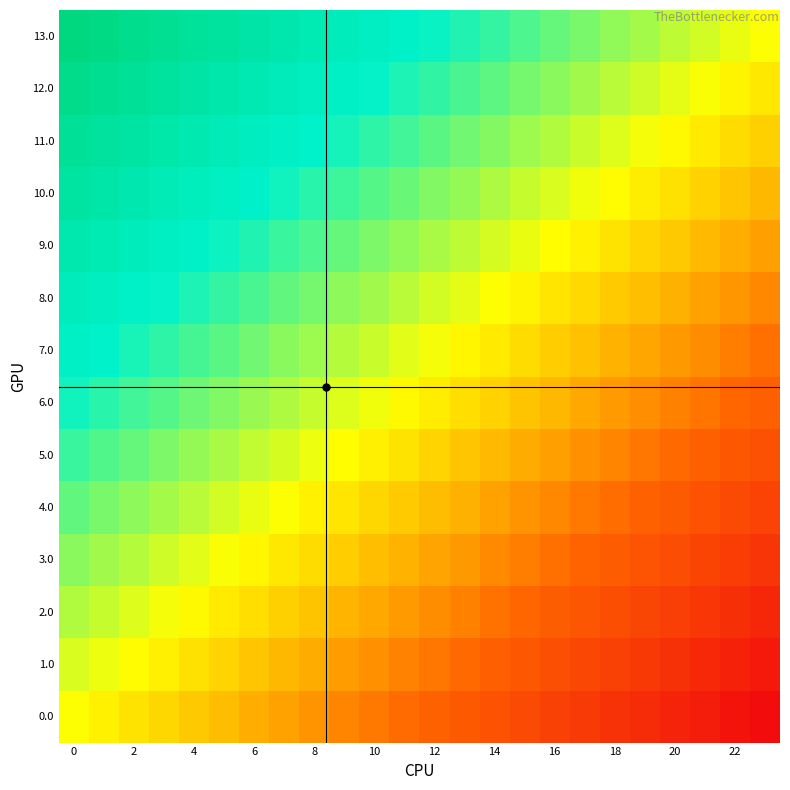

How many categories are shown in the chart?

24